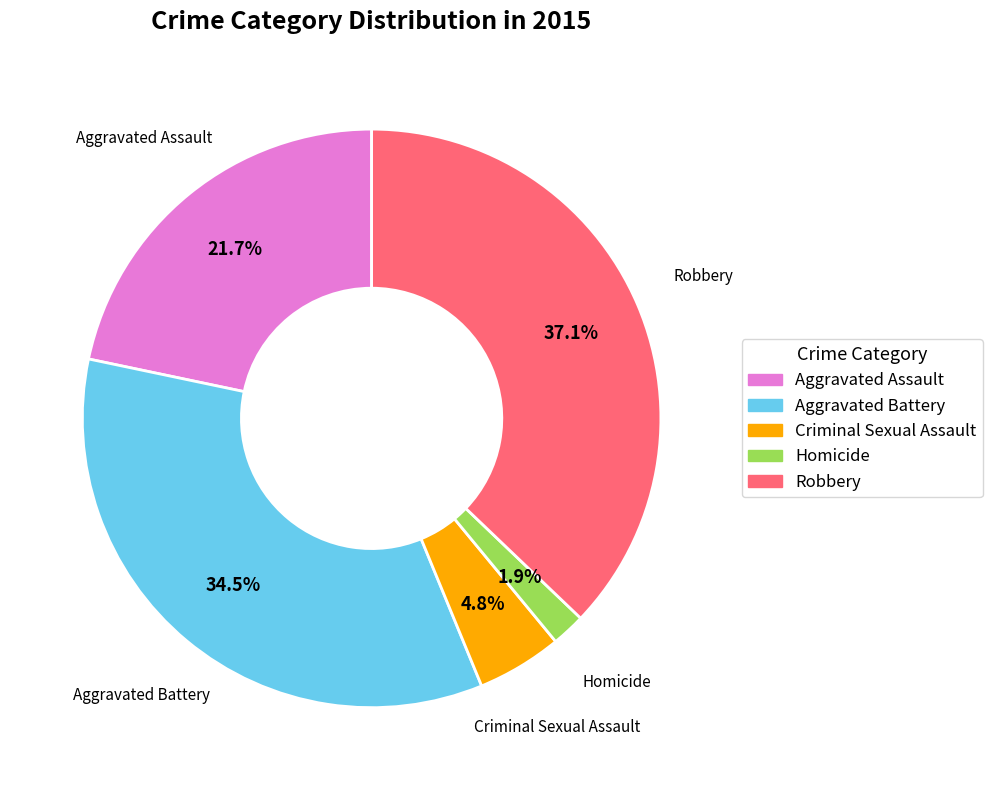

How many segments does this pie chart have?

5